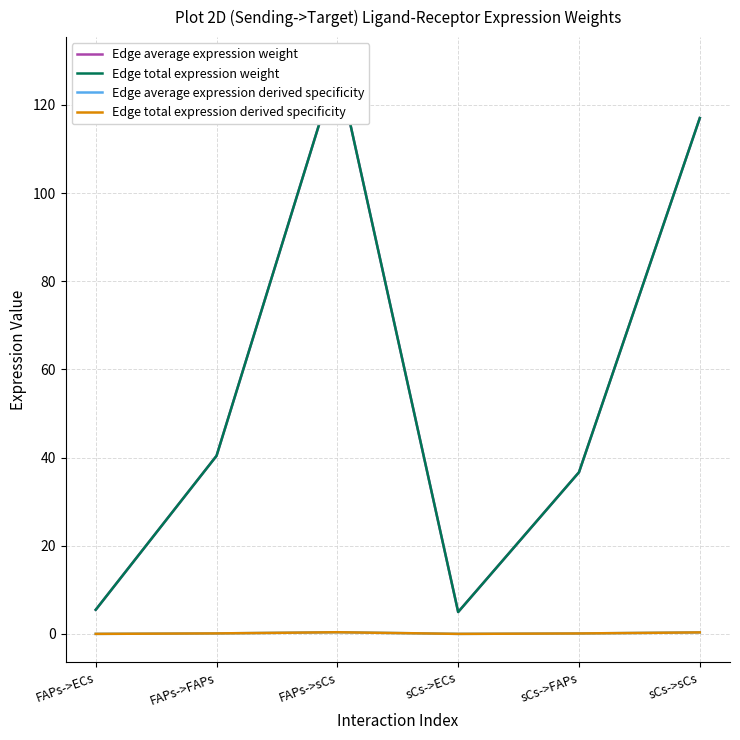

The value of Edge total expression derived specificity at FAPs->ECs is 0.0. True or false?

True